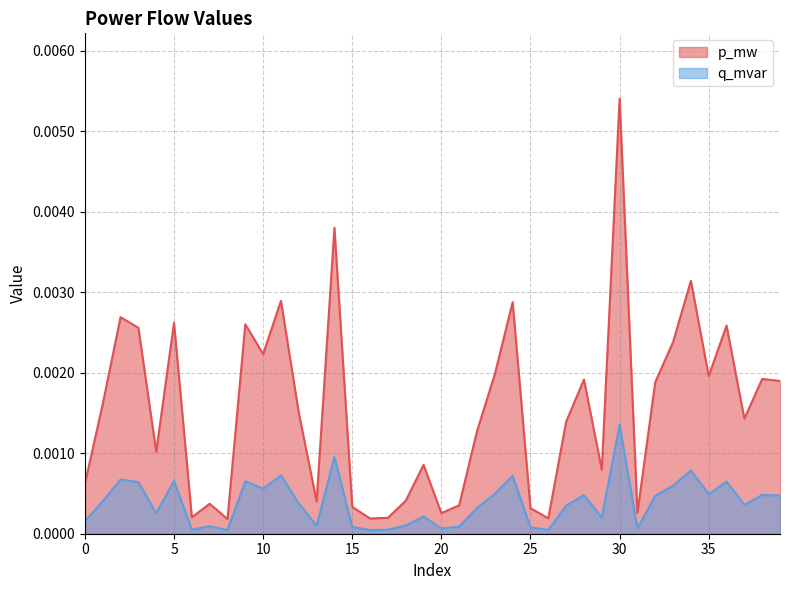

Is the value of p_mw at 12 greater than the value of q_mvar at 36?

Yes